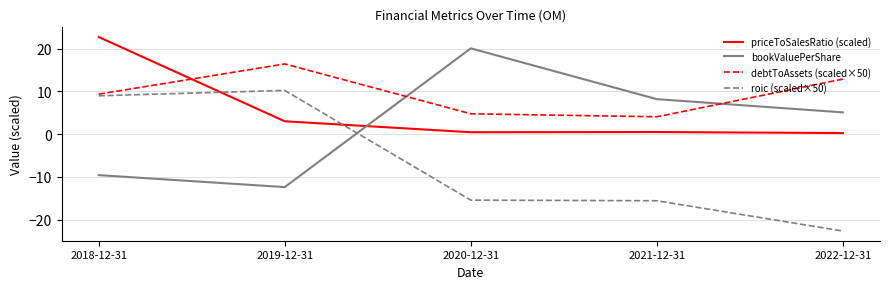

What is the highest value of the debtToAssets (scaled×50) series?

16.4